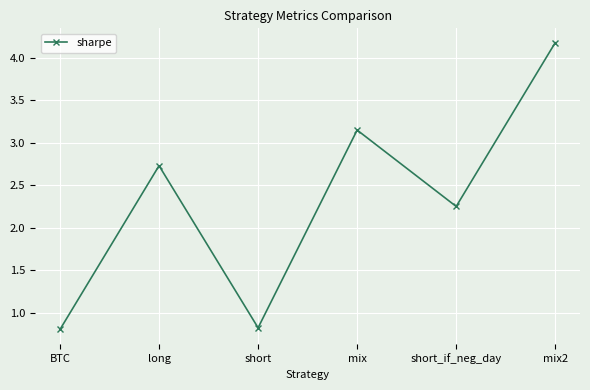

Which has a higher value, mix or short_if_neg_day?

mix